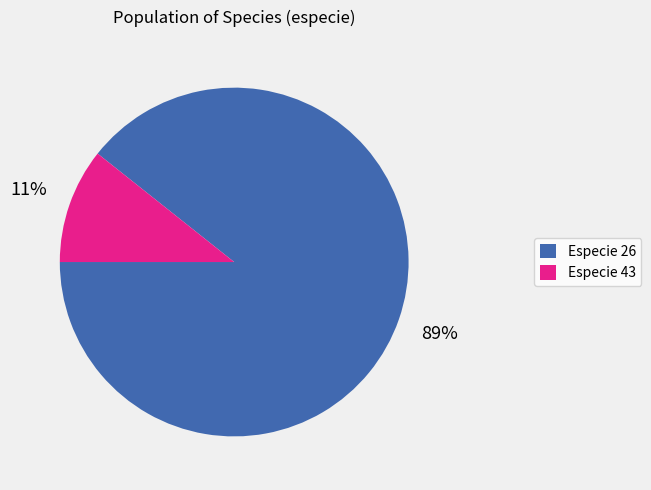

To the nearest percent, what is the average slice percentage?

50%